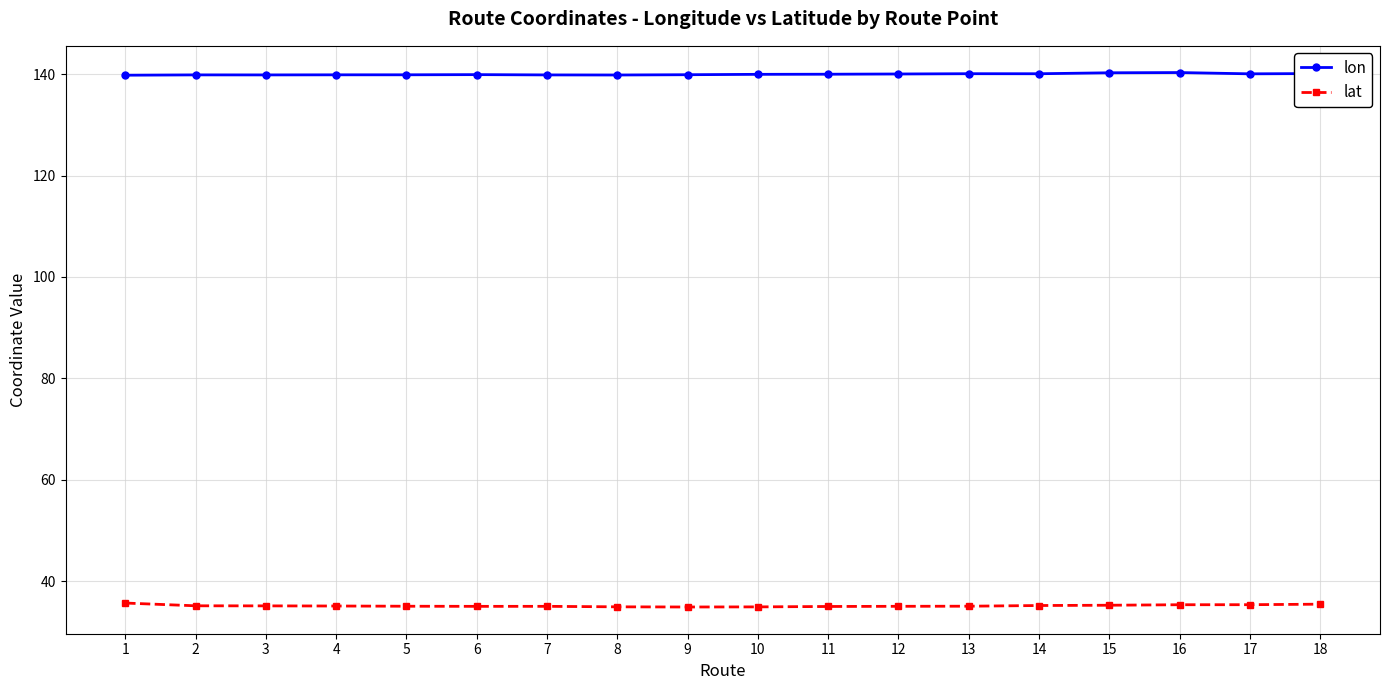

Does the chart have visible grid lines?

Yes